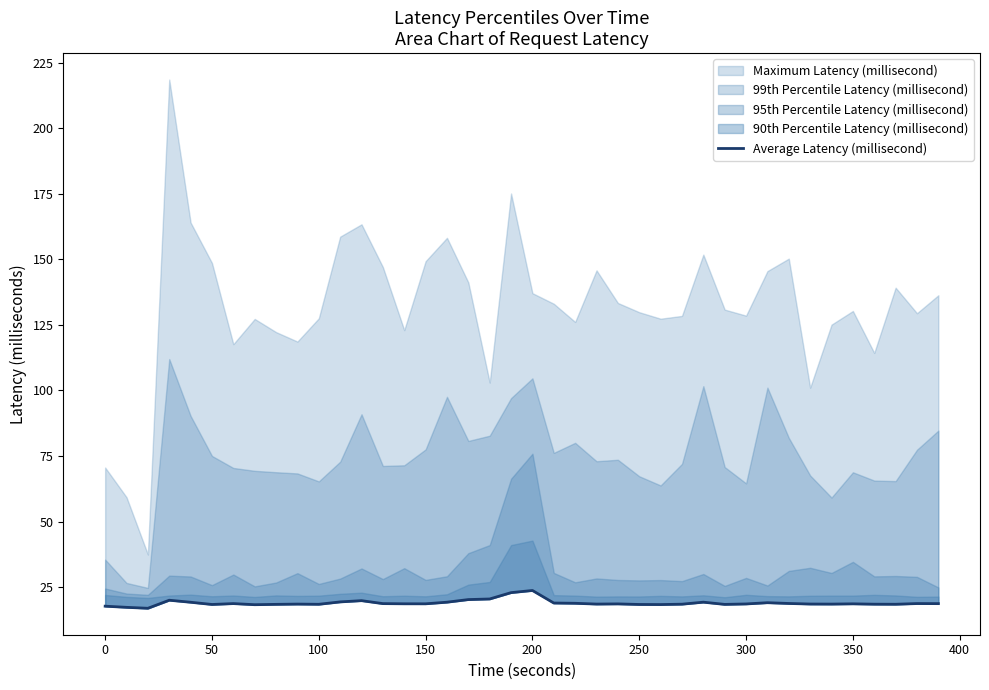

Count the number of values greater than 18.

37